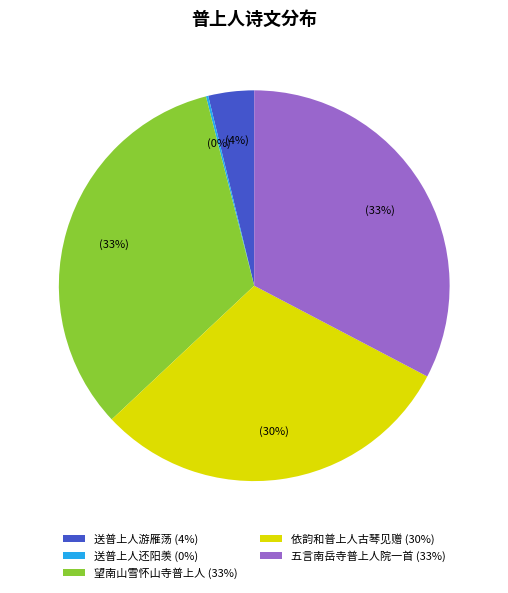

Do 五言南岳寺普上人院一首 (33%) and 送普上人游雁荡 (4%) together represent more than half of the pie?

No